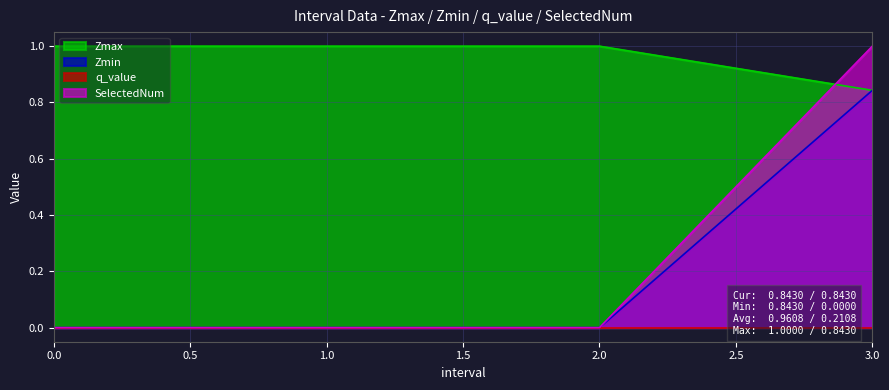

The SelectedNum series shows 0.0 at 1.0. True or false?

True